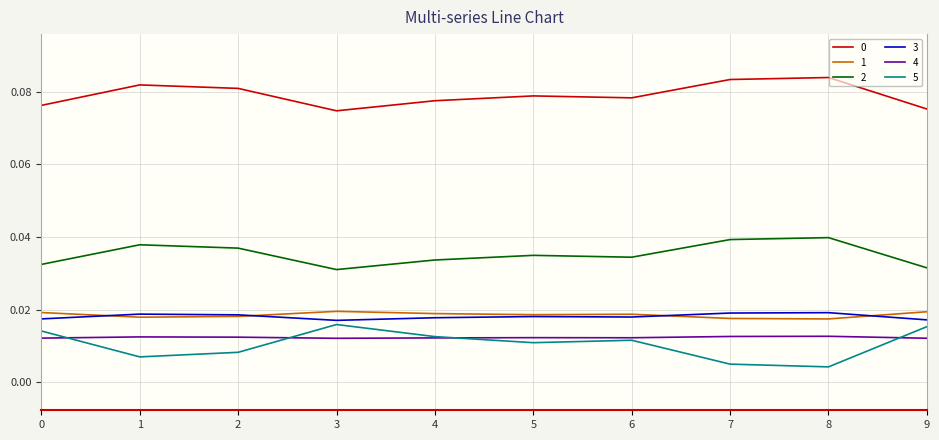

Is the value of 0 at 4 greater than the value of 3 at 6?

Yes